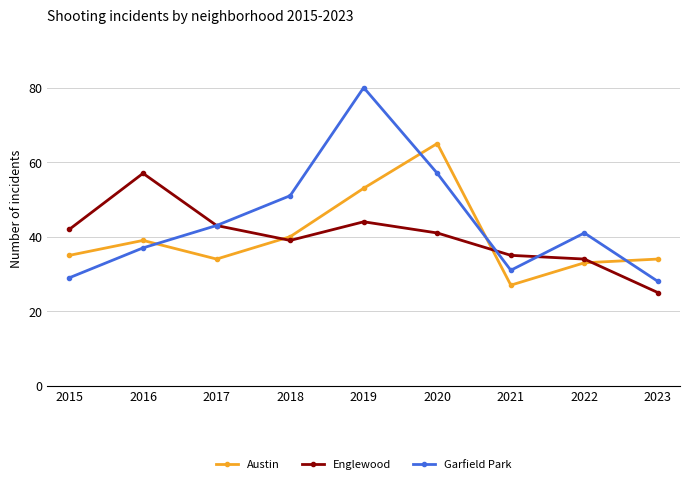

Which series changed the most between 2017 and 2023?

Englewood